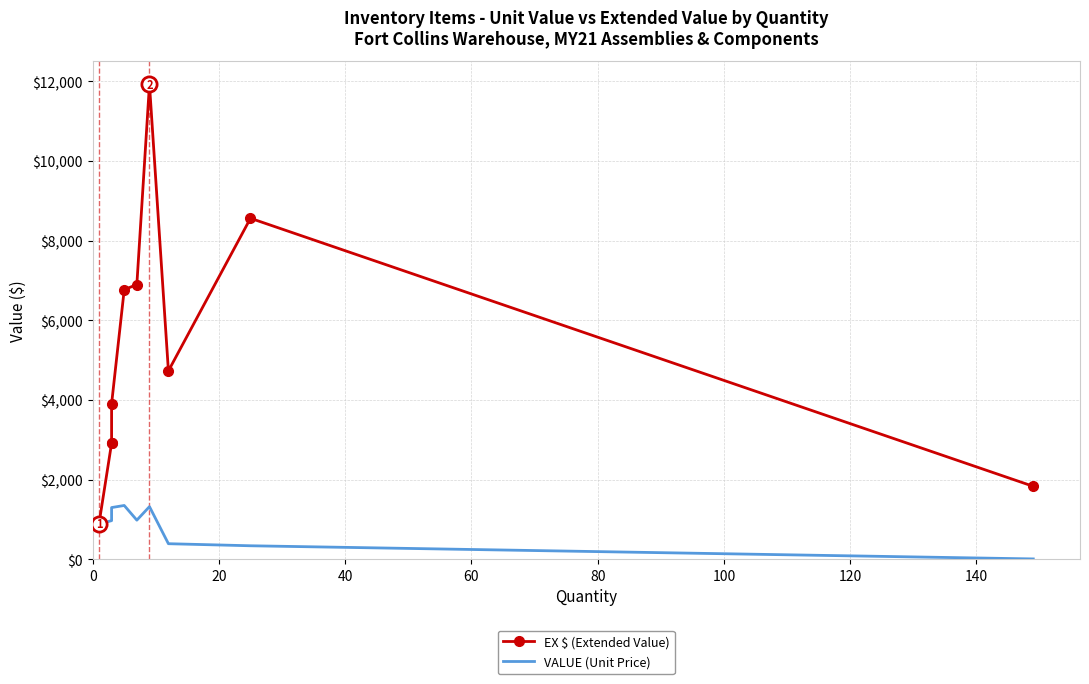

Which series reaches the maximum Y coordinate?

EX $ (Extended Value)